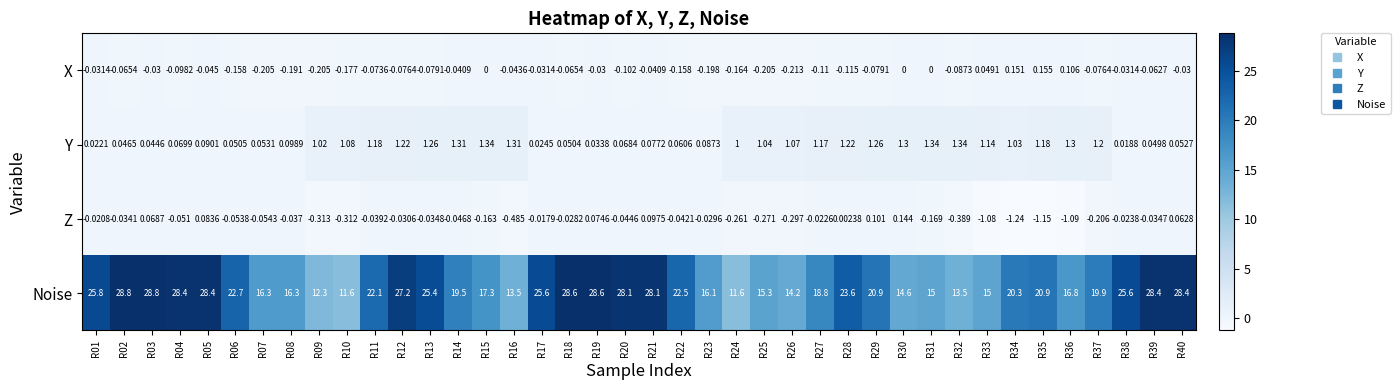

Between R17 and R25, which series saw the biggest shift?

Noise